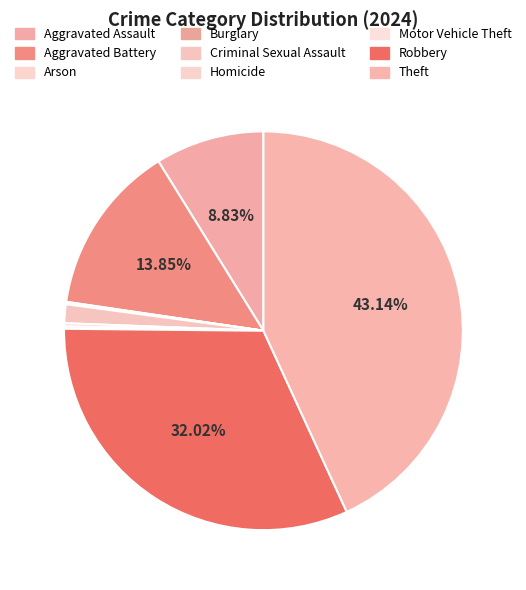

Count the number of slices in the pie.

9